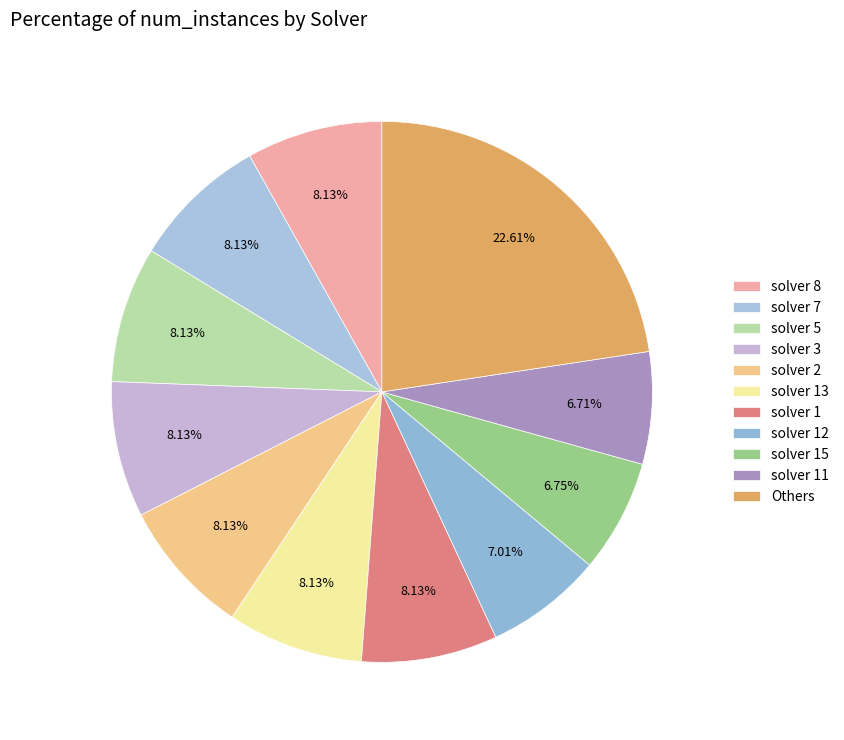

What is the largest slice in the pie chart?

Others